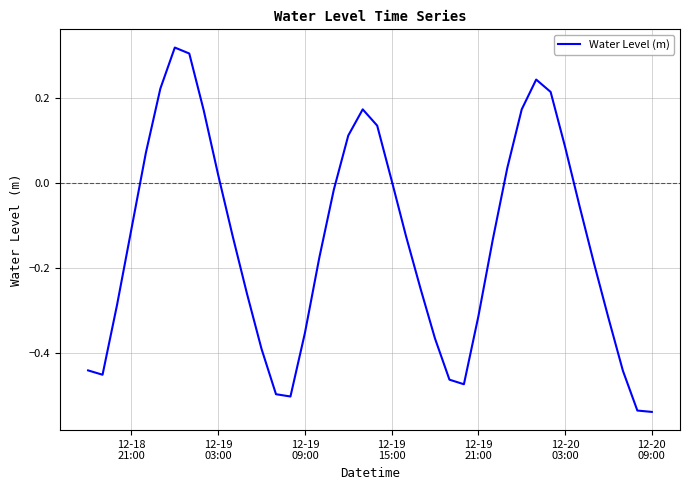

What is the difference between the maximum and minimum values?

0.9